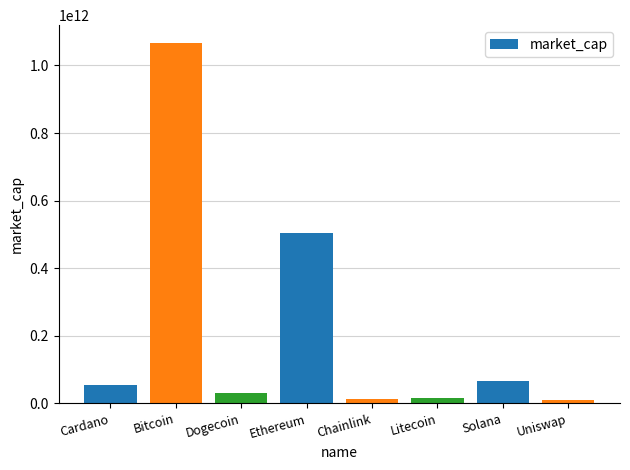

True or false: the data shows 53719442031 at Cardano.

True